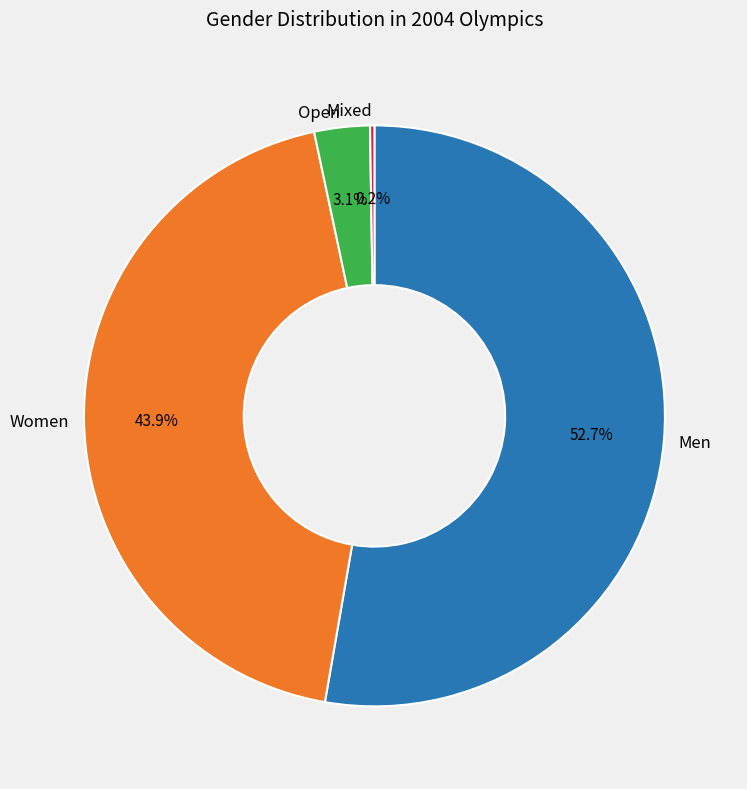

Is there any slice that represents more than half of the pie?

Yes